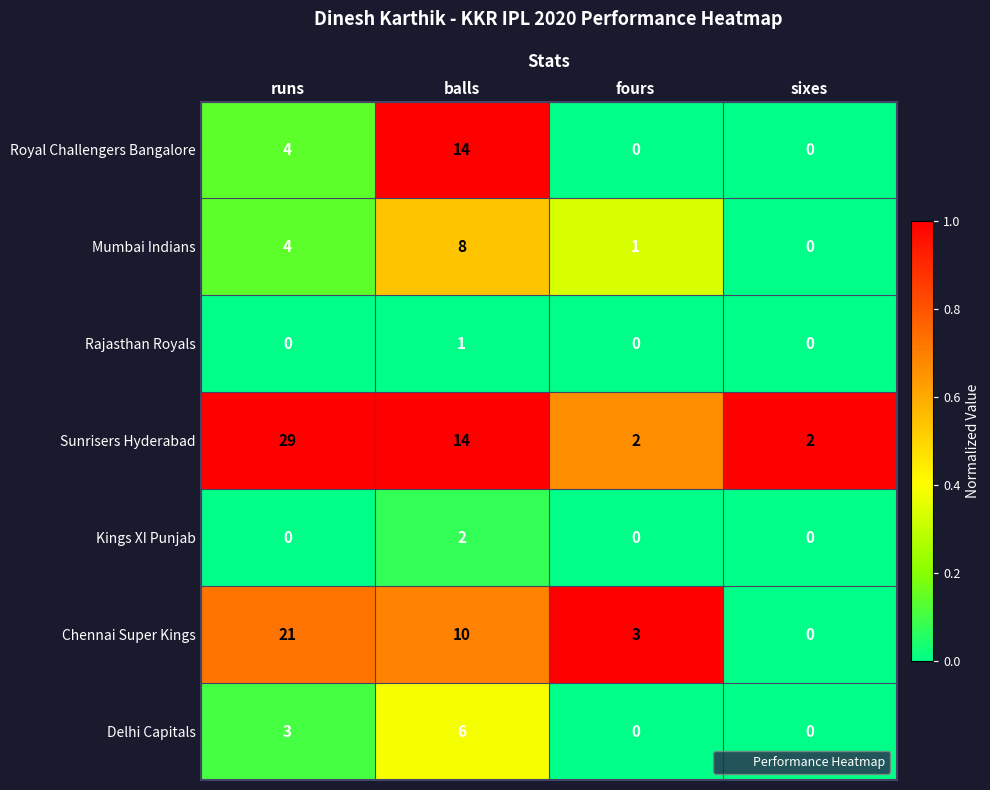

Where does the Chennai Super Kings series first go above 10?

runs